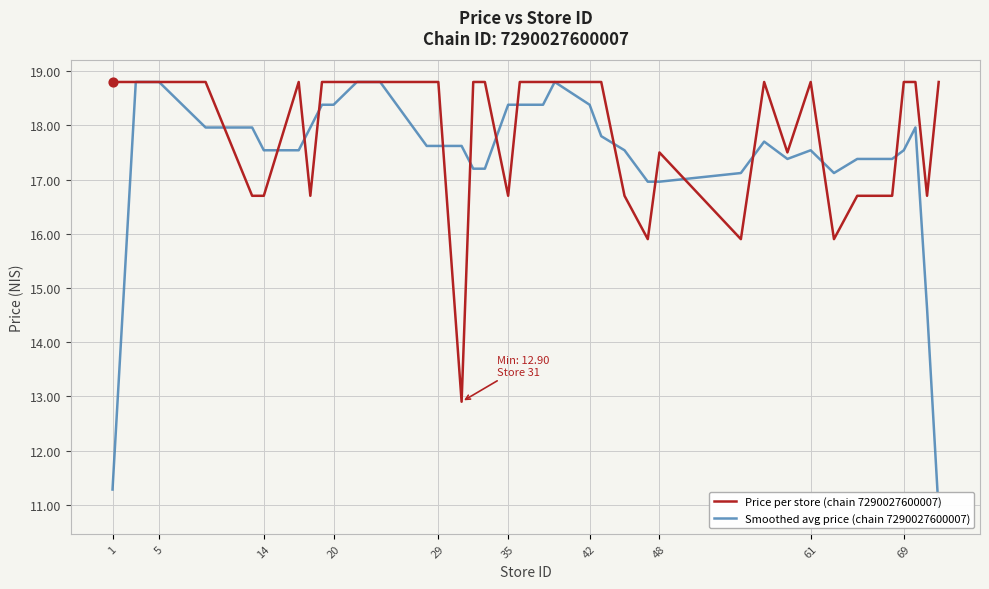

Which series has the largest total across all categories?

Price per store (chain 7290027600007)